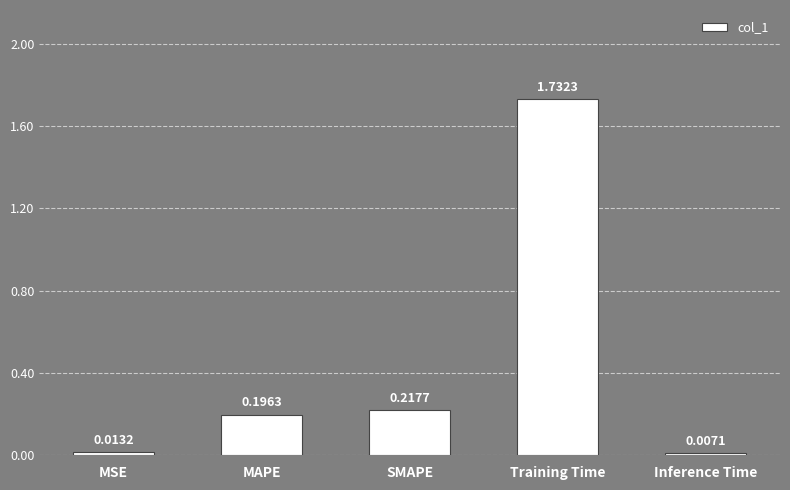

Are the bars grouped side by side (vs. stacked)?

No